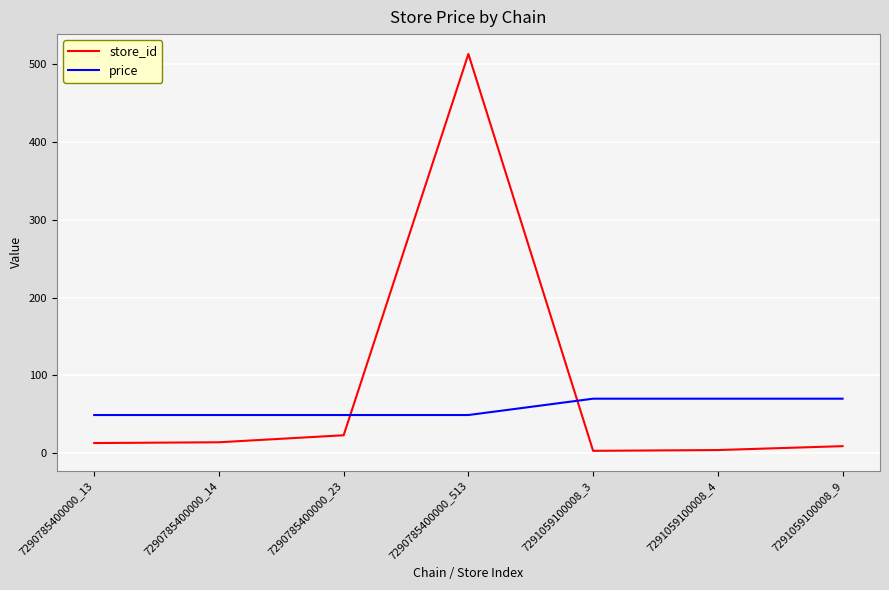

Where is store_id nearest to the value 258?

7290785400000_23